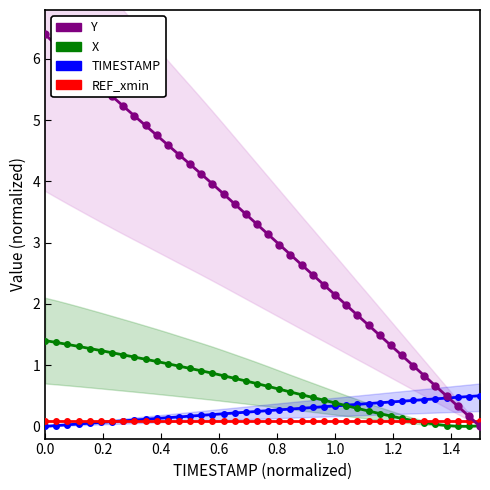

True or false: X has a value of 0.4 at 29.

False